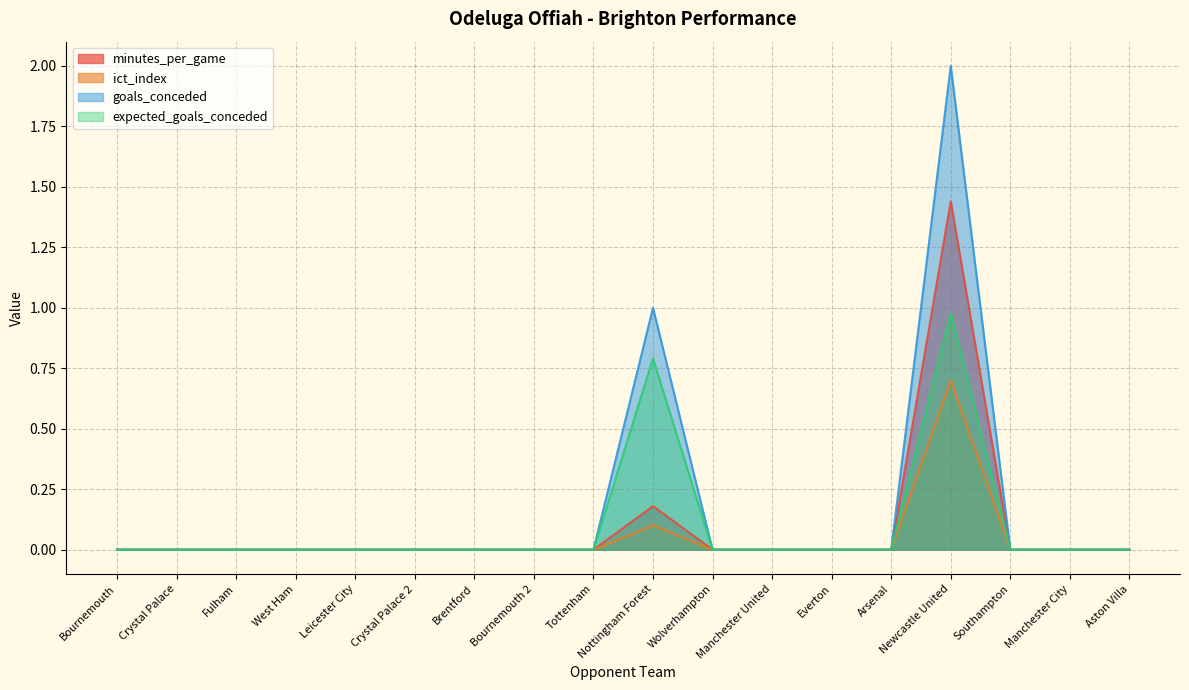

Reading right to left, list all the values displayed in this chart.

minutes_per_game: Aston Villa=0.0	Manchester City=0.0	Southampton=0.0	Newcastle United=1.4	Arsenal=0.0	Everton=0.0	Manchester United=0.0	Wolverhampton=0.0	Nottingham Forest=0.2	Tottenham=0.0	Bournemouth 2=0.0	Brentford=0.0	Crystal Palace 2=0.0	Leicester City=0.0	West Ham=0.0	Fulham=0.0	Crystal Palace=0.0	Bournemouth=0.0
ict_index: Aston Villa=0.0	Manchester City=0.0	Southampton=0.0	Newcastle United=0.7	Arsenal=0.0	Everton=0.0	Manchester United=0.0	Wolverhampton=0.0	Nottingham Forest=0.1	Tottenham=0.0	Bournemouth 2=0.0	Brentford=0.0	Crystal Palace 2=0.0	Leicester City=0.0	West Ham=0.0	Fulham=0.0	Crystal Palace=0.0	Bournemouth=0.0
goals_conceded: Aston Villa=0.0	Manchester City=0.0	Southampton=0.0	Newcastle United=2.0	Arsenal=0.0	Everton=0.0	Manchester United=0.0	Wolverhampton=0.0	Nottingham Forest=1.0	Tottenham=0.0	Bournemouth 2=0.0	Brentford=0.0	Crystal Palace 2=0.0	Leicester City=0.0	West Ham=0.0	Fulham=0.0	Crystal Palace=0.0	Bournemouth=0.0
expected_goals_conceded: Aston Villa=0.0	Manchester City=0.0	Southampton=0.0	Newcastle United=1.0	Arsenal=0.0	Everton=0.0	Manchester United=0.0	Wolverhampton=0.0	Nottingham Forest=0.8	Tottenham=0.0	Bournemouth 2=0.0	Brentford=0.0	Crystal Palace 2=0.0	Leicester City=0.0	West Ham=0.0	Fulham=0.0	Crystal Palace=0.0	Bournemouth=0.0